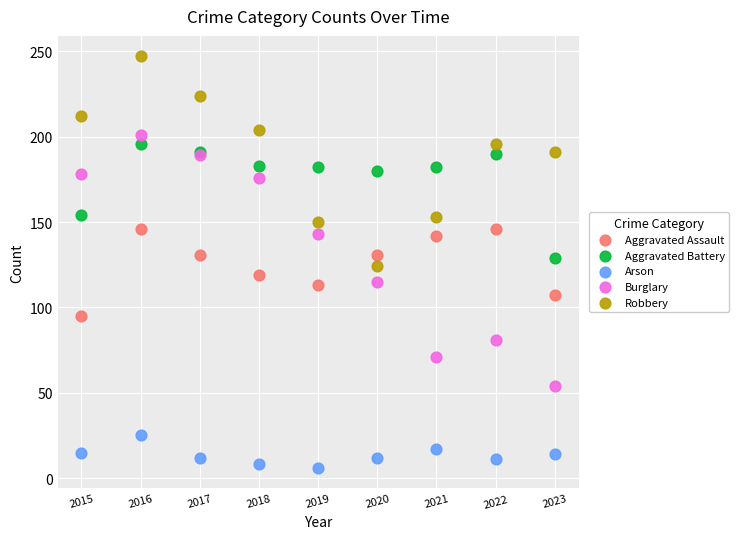

Which series contains the lowest Y value?

Arson